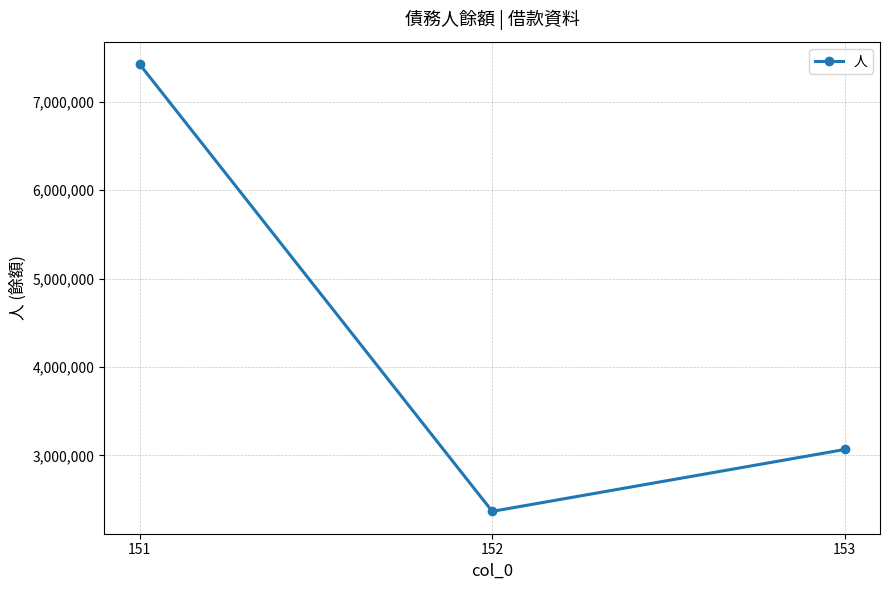

What is the smallest value displayed?

2367290